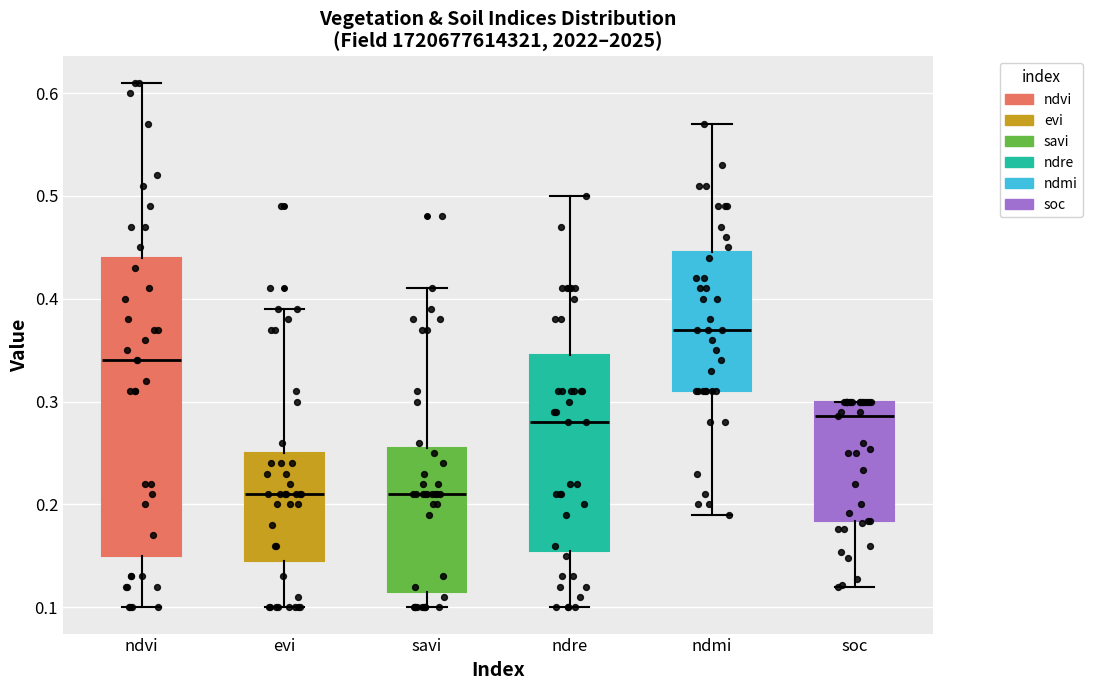

Reading left to right, transcribe this box plot: for each box, give where its median line is, the range the box spans, and where its two whiskers end, as read against the y-axis. The values are not printed on the chart, so give them approximately, as read against the axis.

ndvi: median 0.34, box 0.15 to 0.44, whiskers 0.10 to 0.61
evi: median 0.21, box 0.15 to 0.25, whiskers 0.10 to 0.39
savi: median 0.21, box 0.12 to 0.26, whiskers 0.10 to 0.41
ndre: median 0.28, box 0.16 to 0.35, whiskers 0.10 to 0.50
ndmi: median 0.37, box 0.31 to 0.45, whiskers 0.19 to 0.57
soc: median 0.29, box 0.18 to 0.30, whiskers 0.12 to 0.30